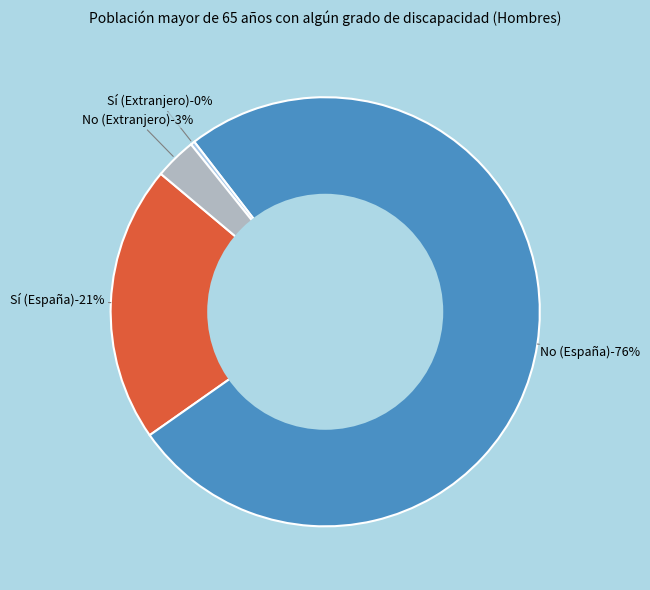

How much of the chart is everything except Sí (España)?

79.1%